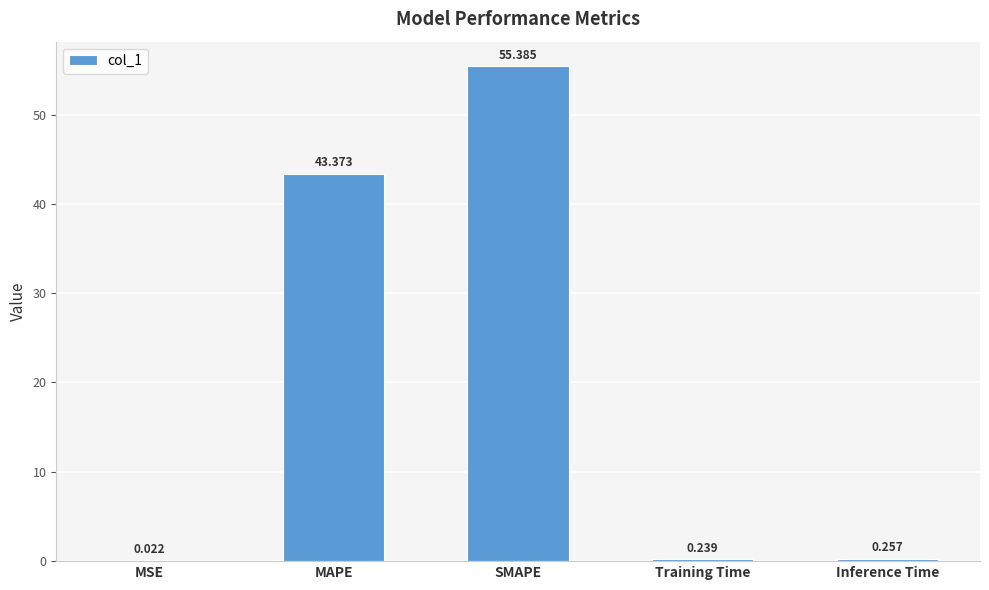

Which label corresponds to the largest value in the chart?

SMAPE